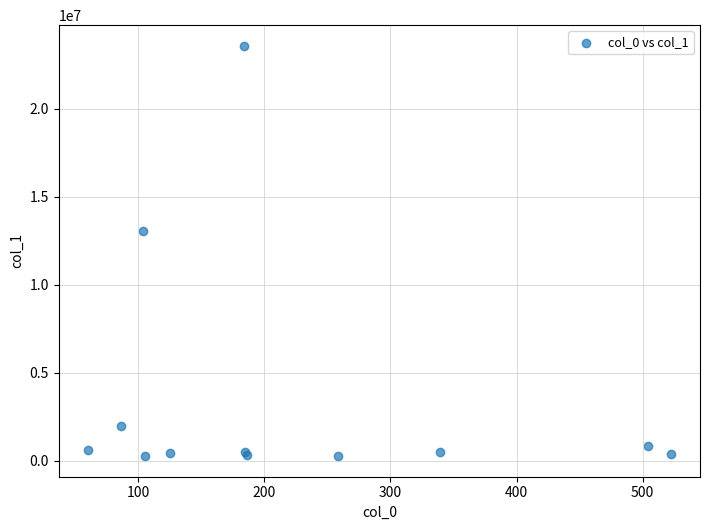

What Y value in the scatter plot is closest to 11927282?

13040058.0